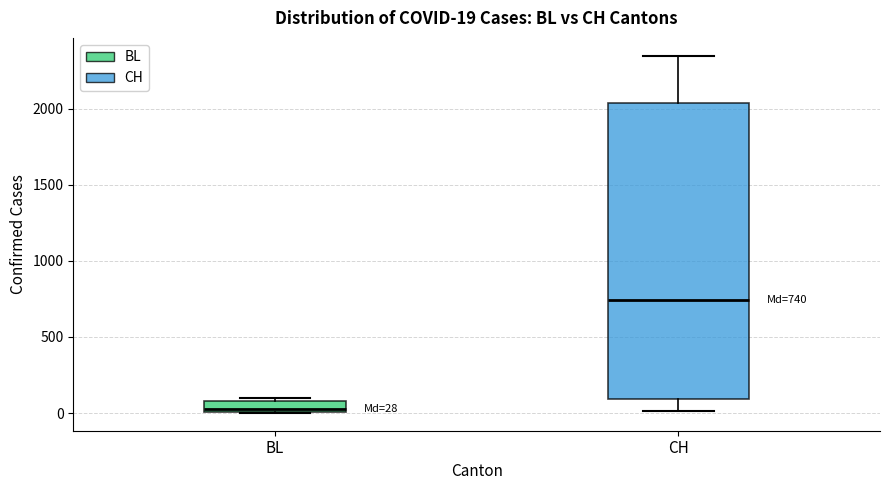

Comparing the boxes themselves (not the whiskers), which one is the tallest?

CH